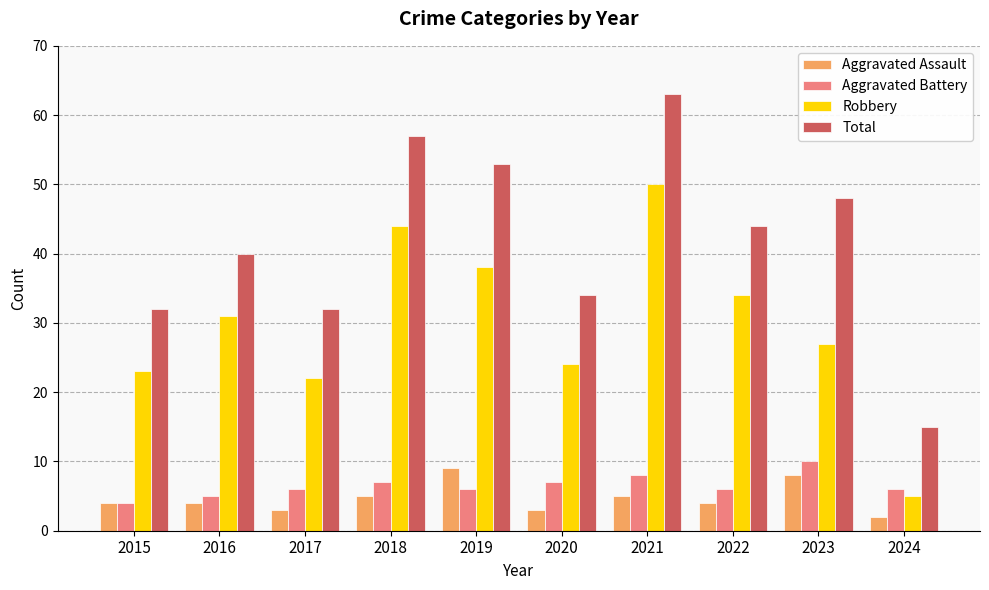

At which category does the chart reach its peak across all series?

2021